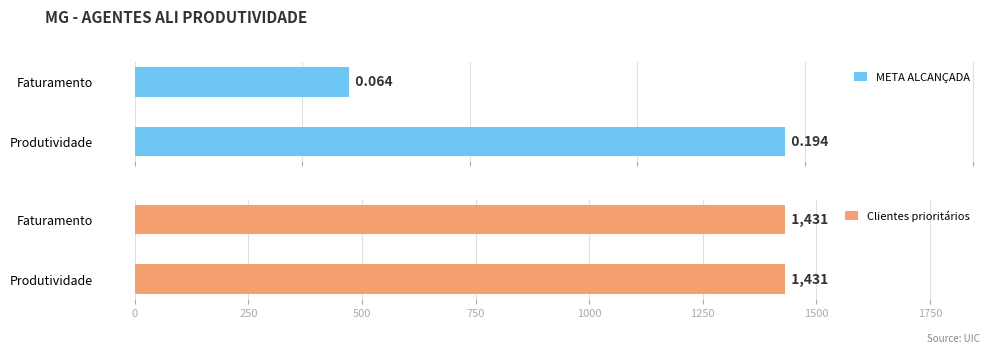

How many groups of bars are there?

2